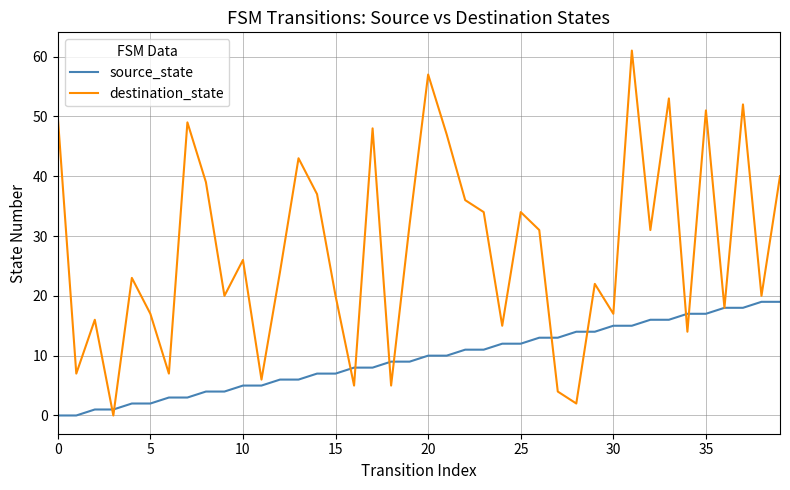

What is the highest value of the destination_state series?

61